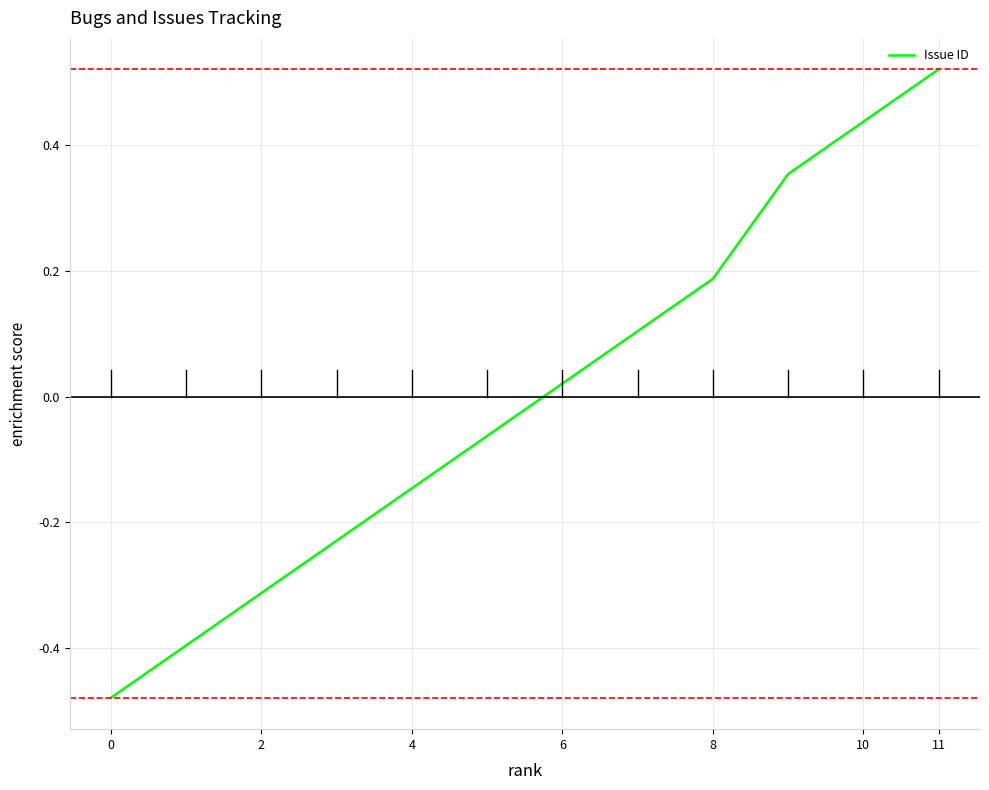

Which has a higher value, 0 or 8?

8